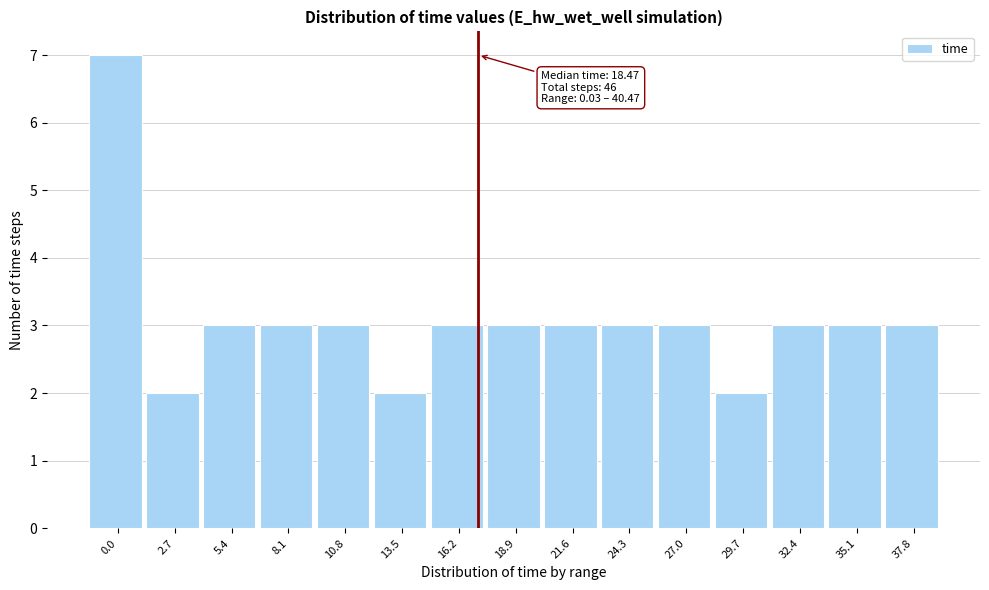

Reading left to right, transcribe all the data shown in this chart.

0.0=7	2.7=2	5.4=3	8.1=3	10.8=3	13.5=2	16.2=3	18.9=3	21.6=3	24.3=3	27.0=3	29.7=2	32.4=3	35.1=3	37.8=3